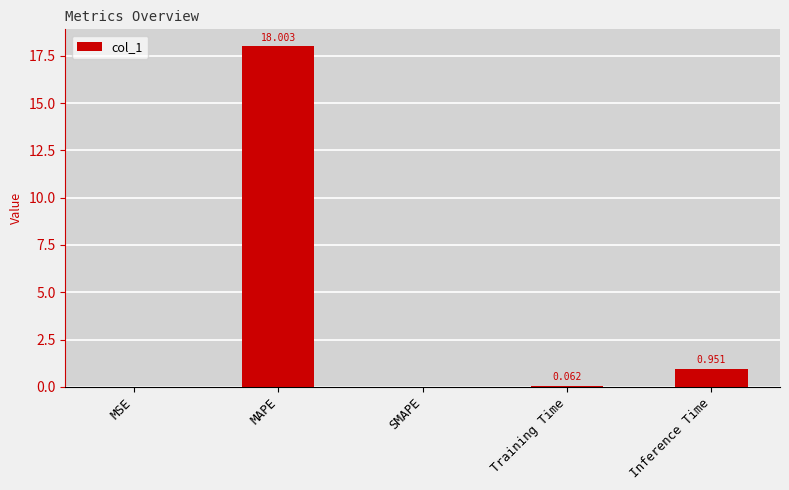

At which label is the value closest to 9?

Inference Time